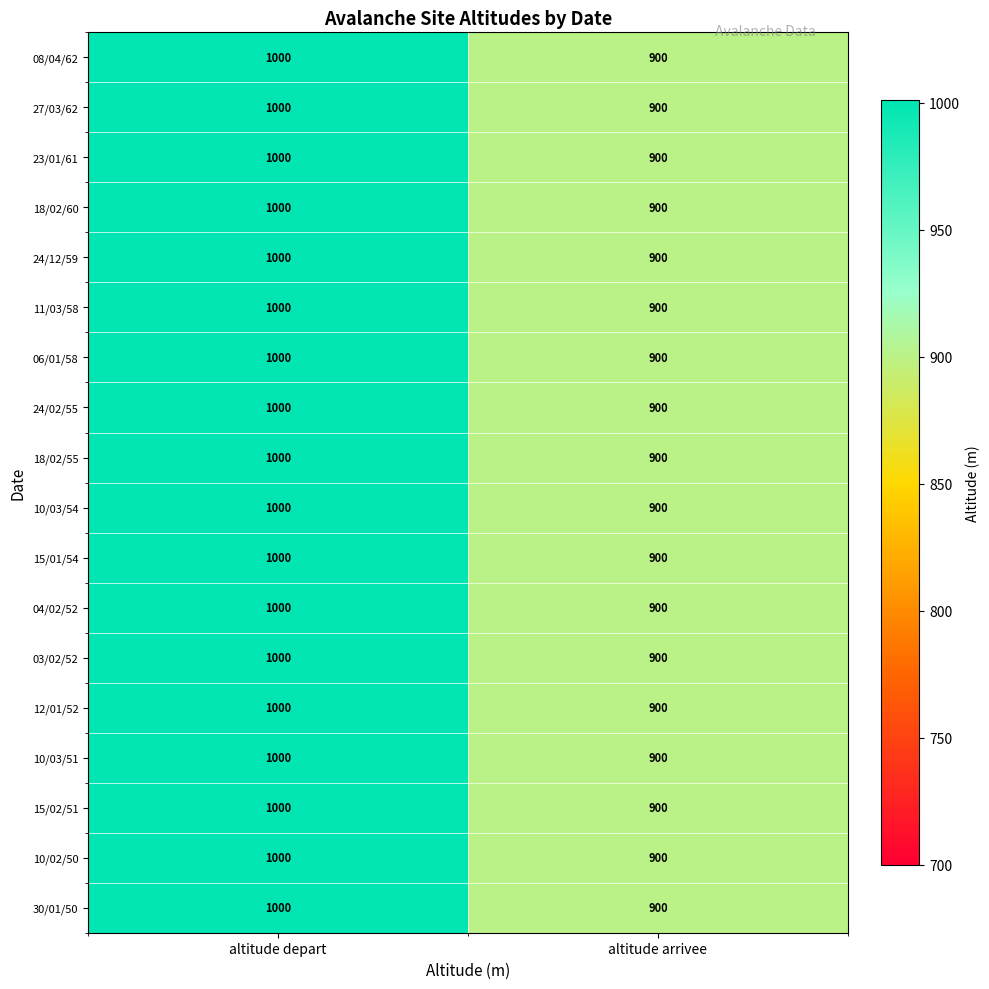

What is the greatest value displayed?

1000